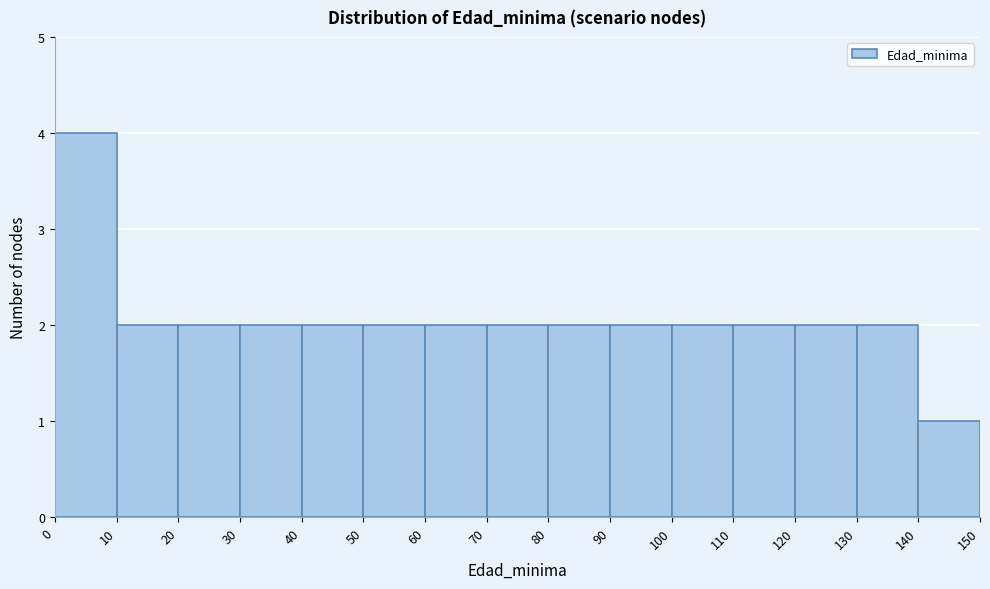

How tall is the bar that spans 0 to 10 on the x-axis? The values are not printed on the chart, so give them approximately, as read against the axis.

4